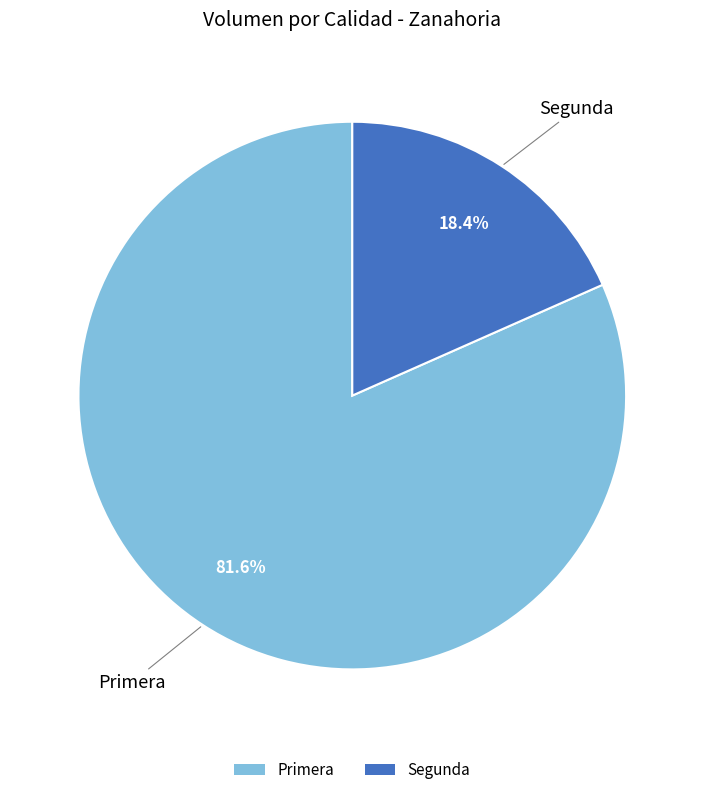

Is there a majority slice in this chart?

Yes